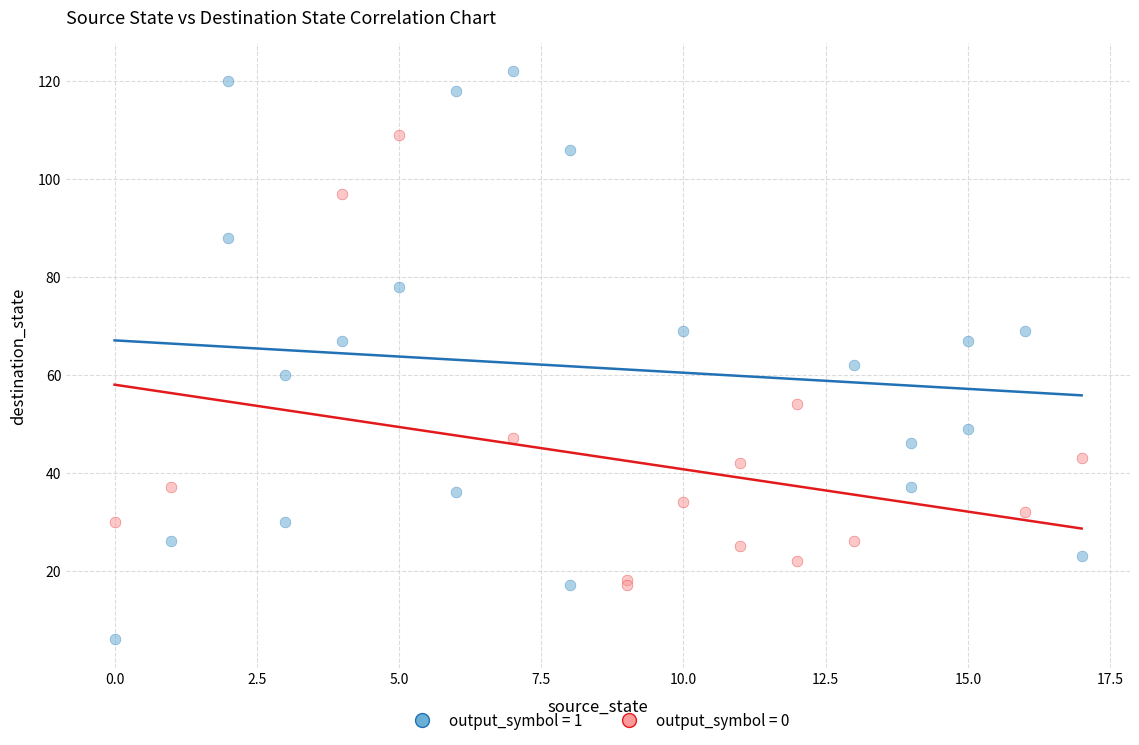

Which series contains the lowest Y value?

output_symbol = 1